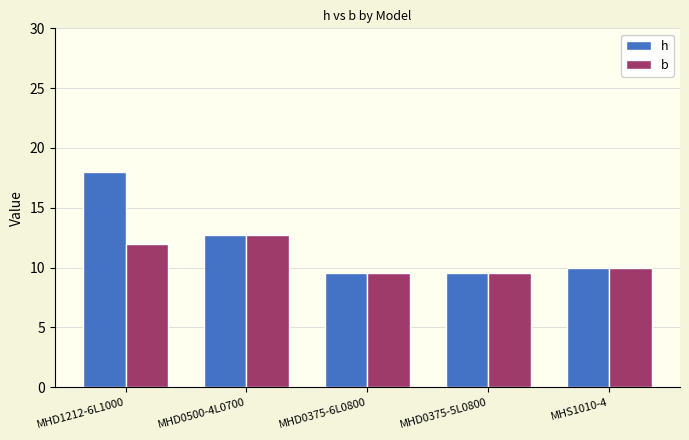

Reading left to right, extract all data points from this chart.

h: MHD1212-6L1000=18.0	MHD0500-4L0700=12.7	MHD0375-6L0800=9.5	MHD0375-5L0800=9.5	MHS1010-4=10.0
b: MHD1212-6L1000=12.0	MHD0500-4L0700=12.7	MHD0375-6L0800=9.5	MHD0375-5L0800=9.5	MHS1010-4=10.0